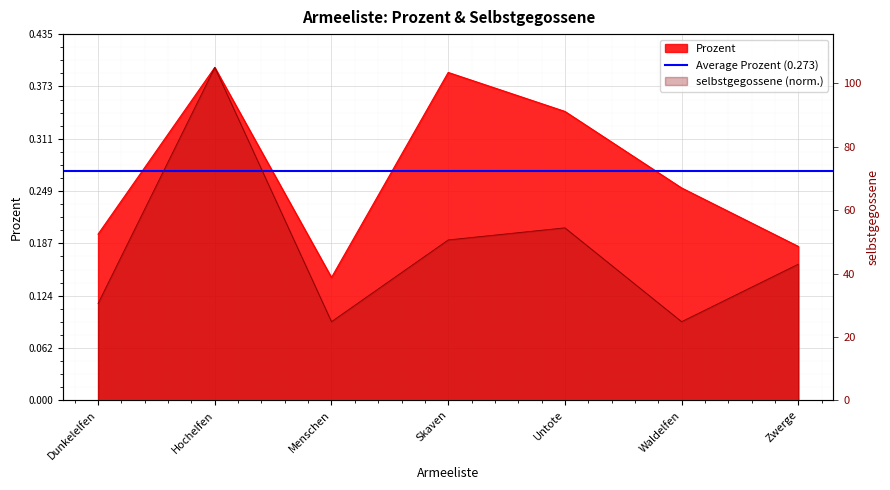

Reading left to right, what are all the values shown in this chart?

Prozent: 0.2	0.4	0.1	0.4	0.3	0.3	0.2
selbstgegossene: 0.1	0.4	0.1	0.2	0.2	0.1	0.2